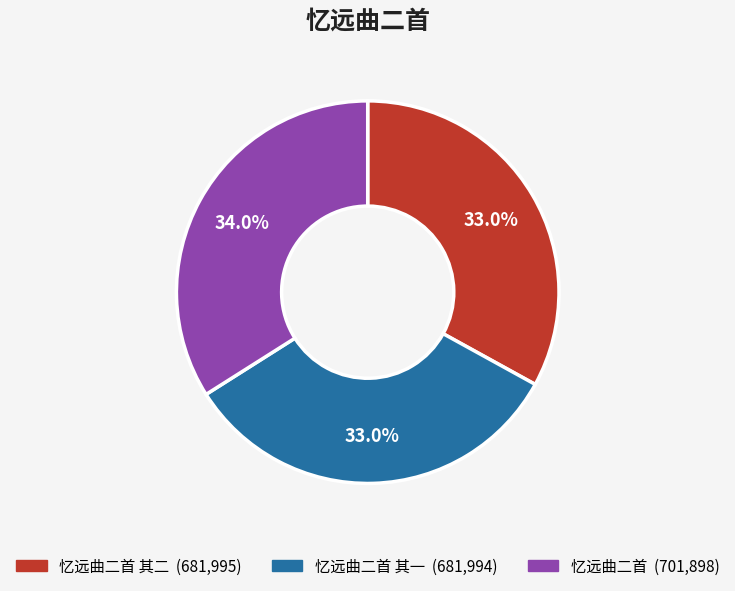

Does any single category account for the majority?

No